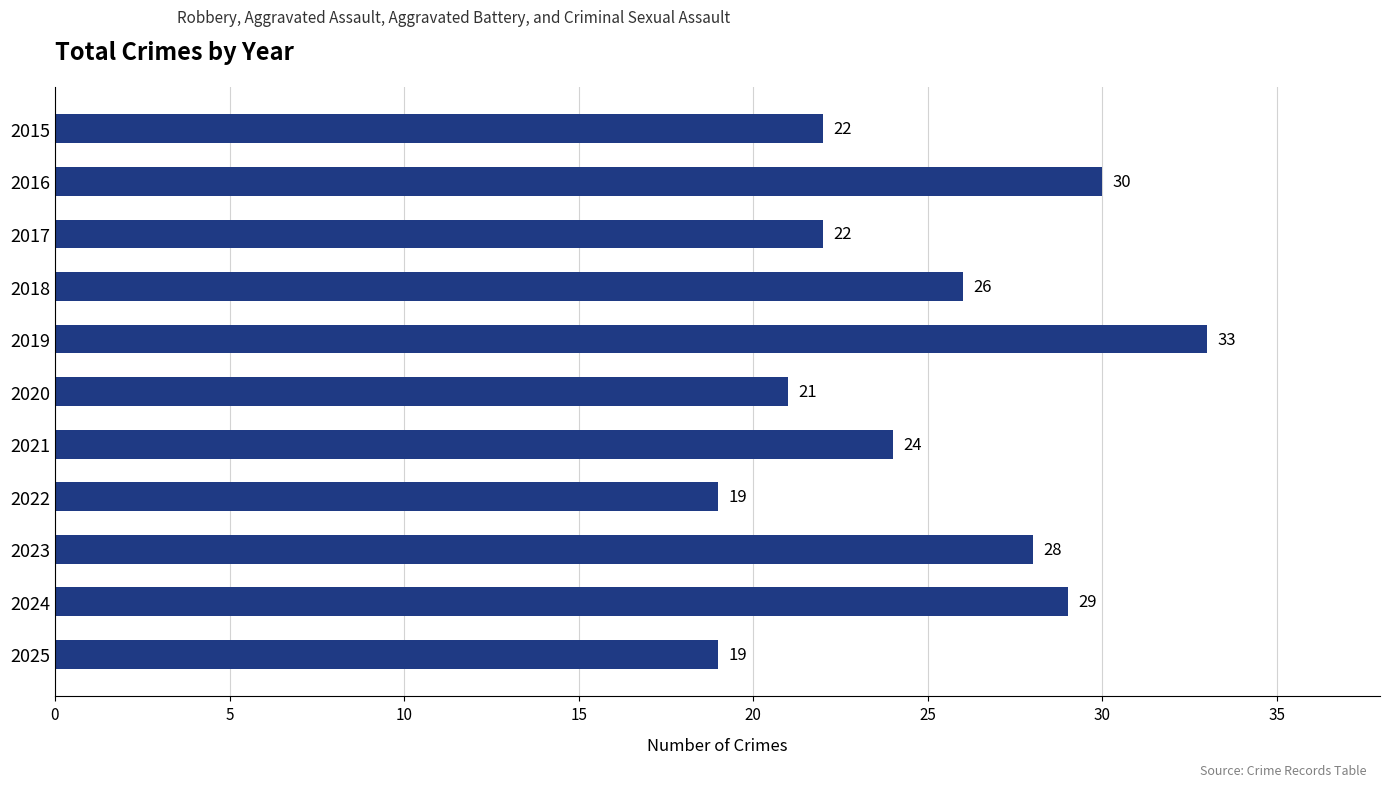

How many data points are less than 24?

5